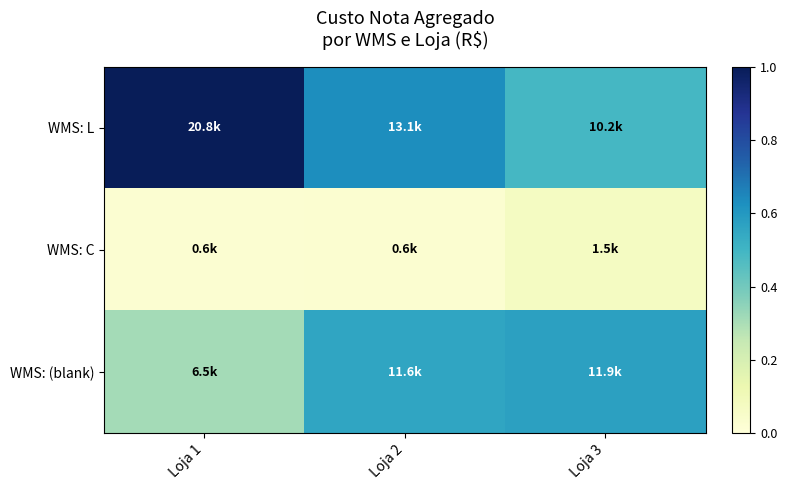

Reading left to right, transcribe all the data shown in this chart.

WMS: L: Loja 1=1.0	Loja 2=0.6	Loja 3=0.5
WMS: C: Loja 1=0.0	Loja 2=0.0	Loja 3=0.1
WMS: (blank): Loja 1=0.3	Loja 2=0.6	Loja 3=0.6